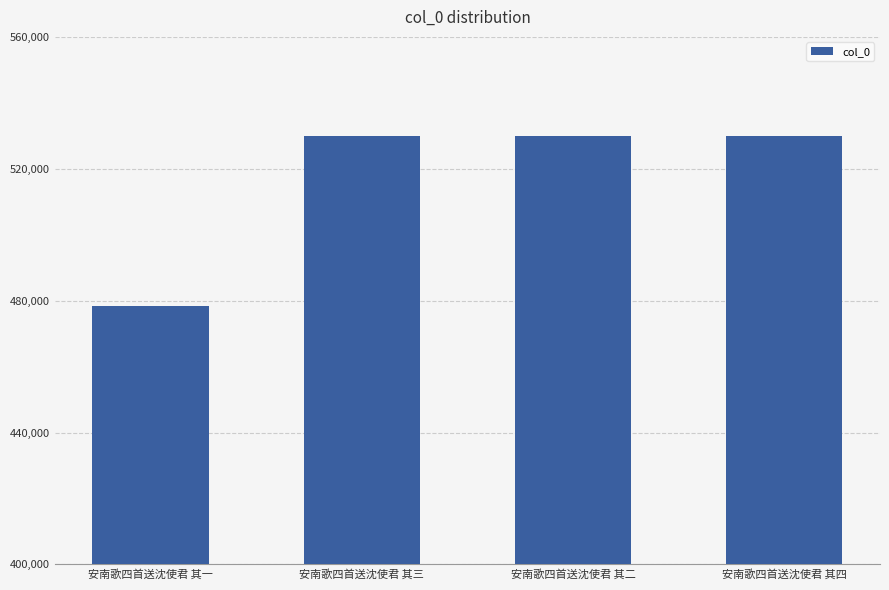

What is the value of the 2nd bar from the left?

529931